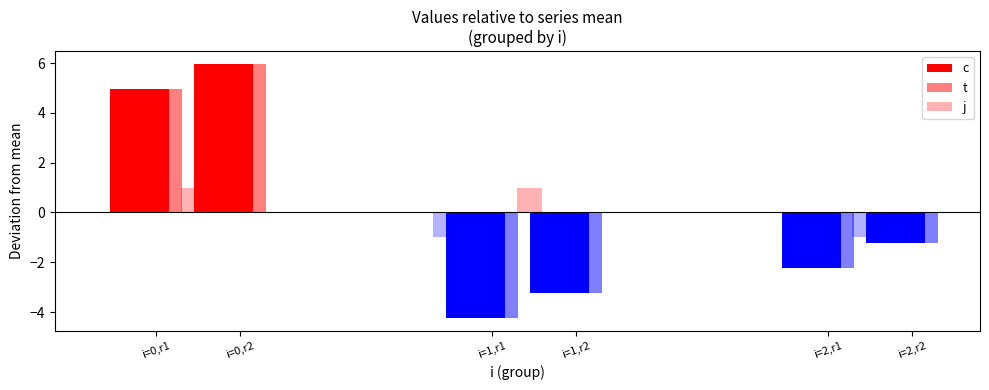

What is the value of the j bar at the 2nd from the left?

1.0